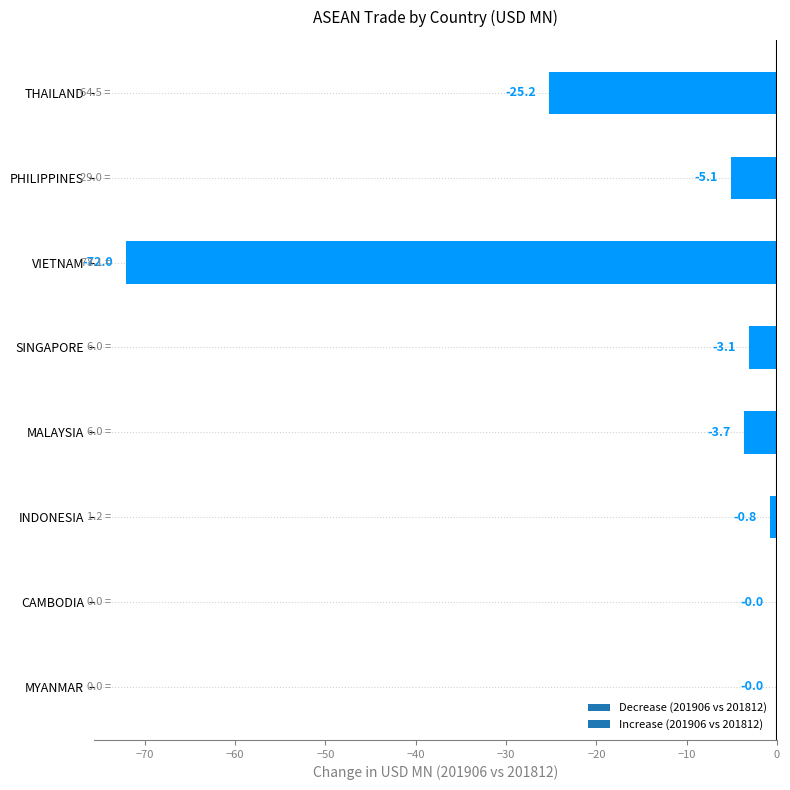

The chart shows a value of -0.8 at INDONESIA. True or false?

True